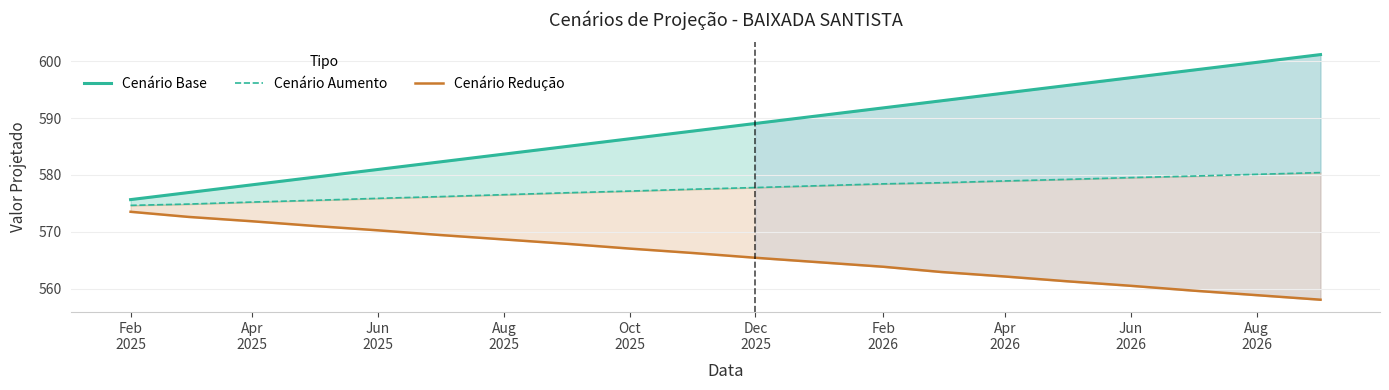

What is the difference between the maximum and minimum values in the Cenário Base series?

25.5